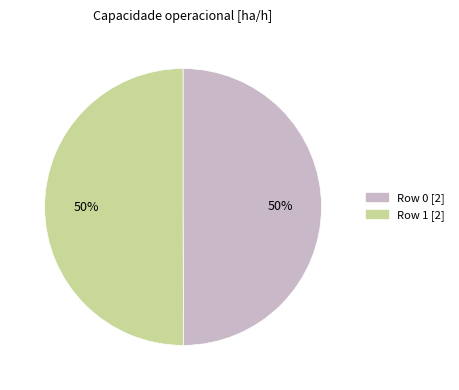

To the nearest percent, what is the combined percentage of Row 1 and Row 0?

100%